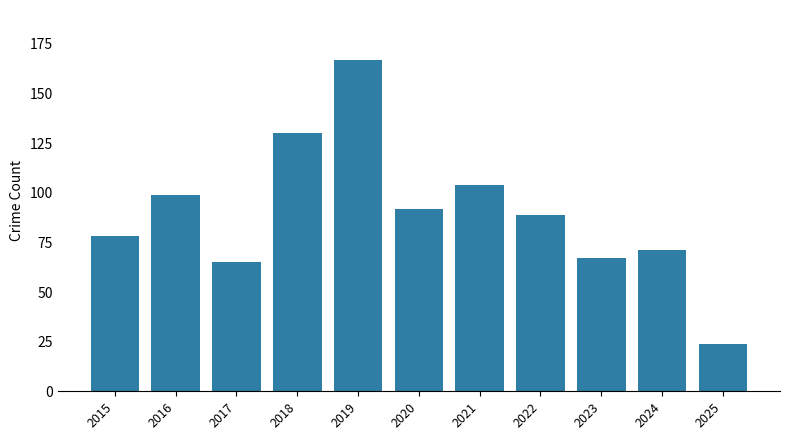

The chart shows a value of 91 at 2017. True or false?

False